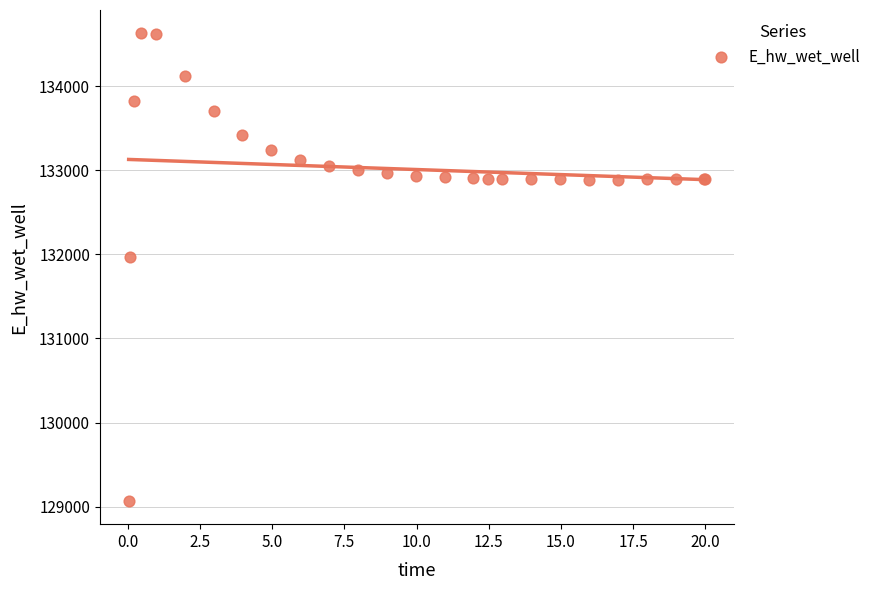

What Y value in the scatter plot is closest to 131849?

131969.9